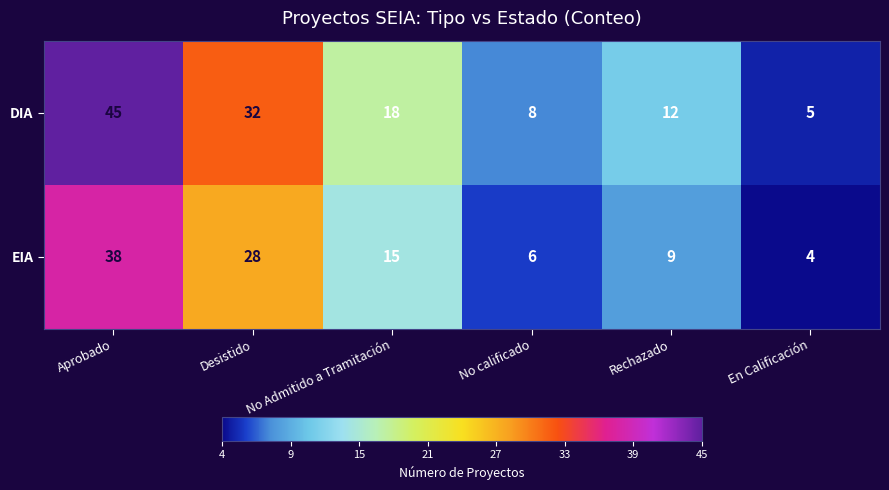

What is the sum of all EIA values?

100